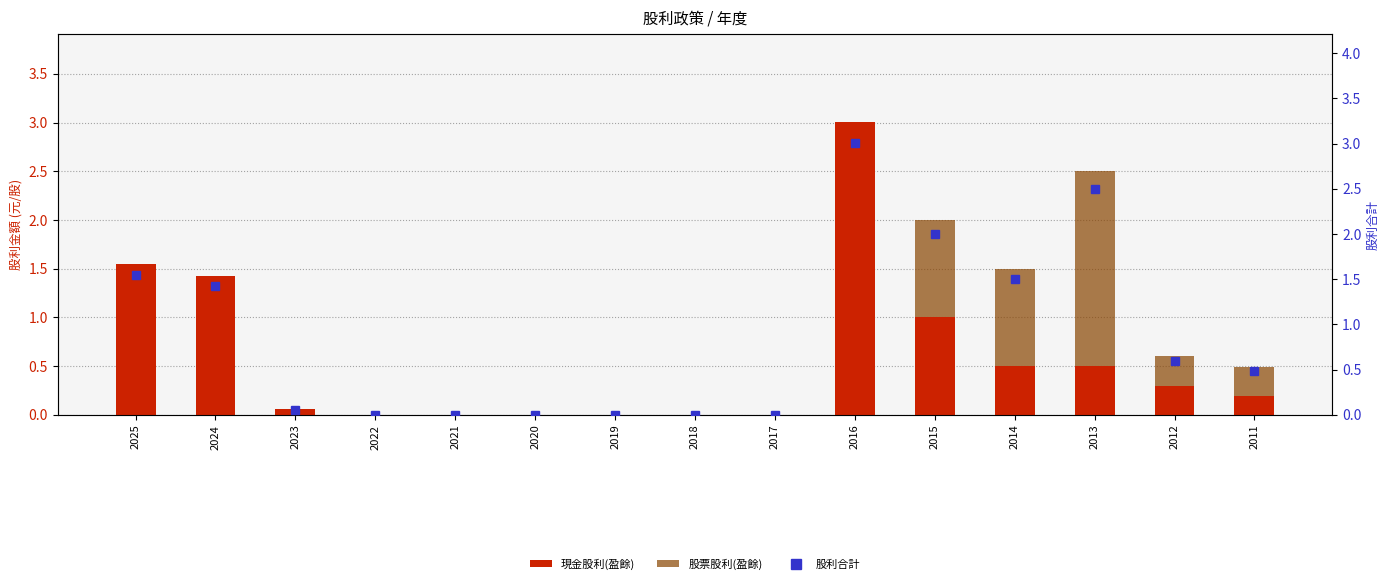

What is the sum of all 股票股利(盈餘) values?

4.6